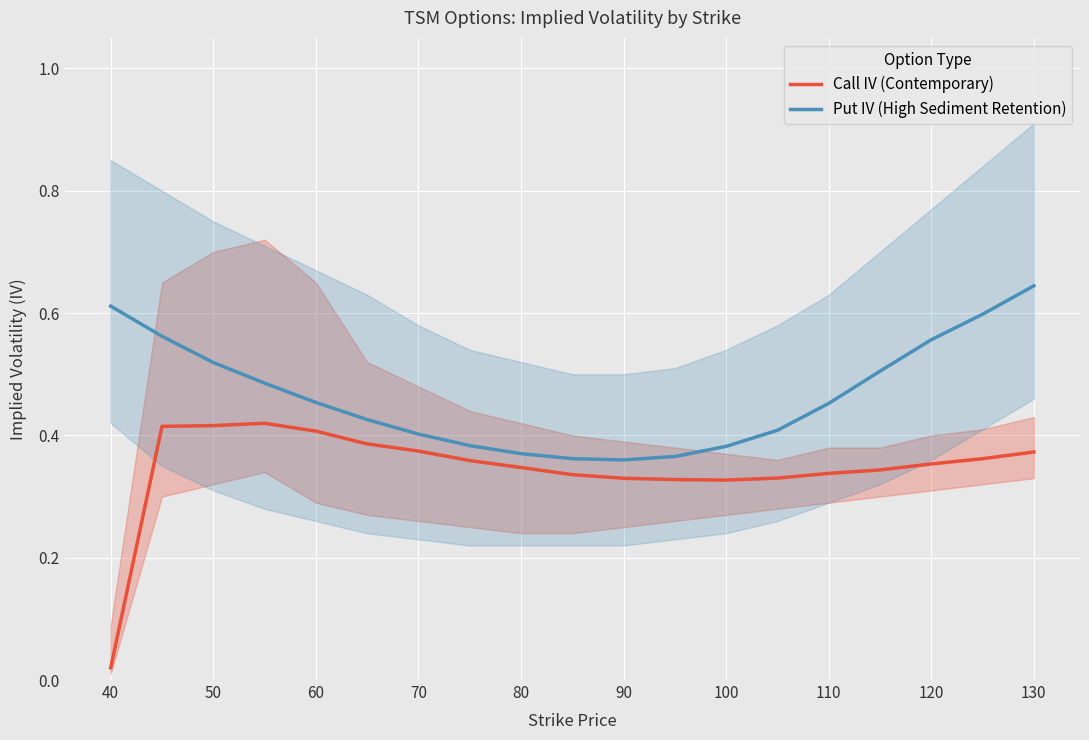

At which label is Call IV (Contemporary) closest to 0?

40